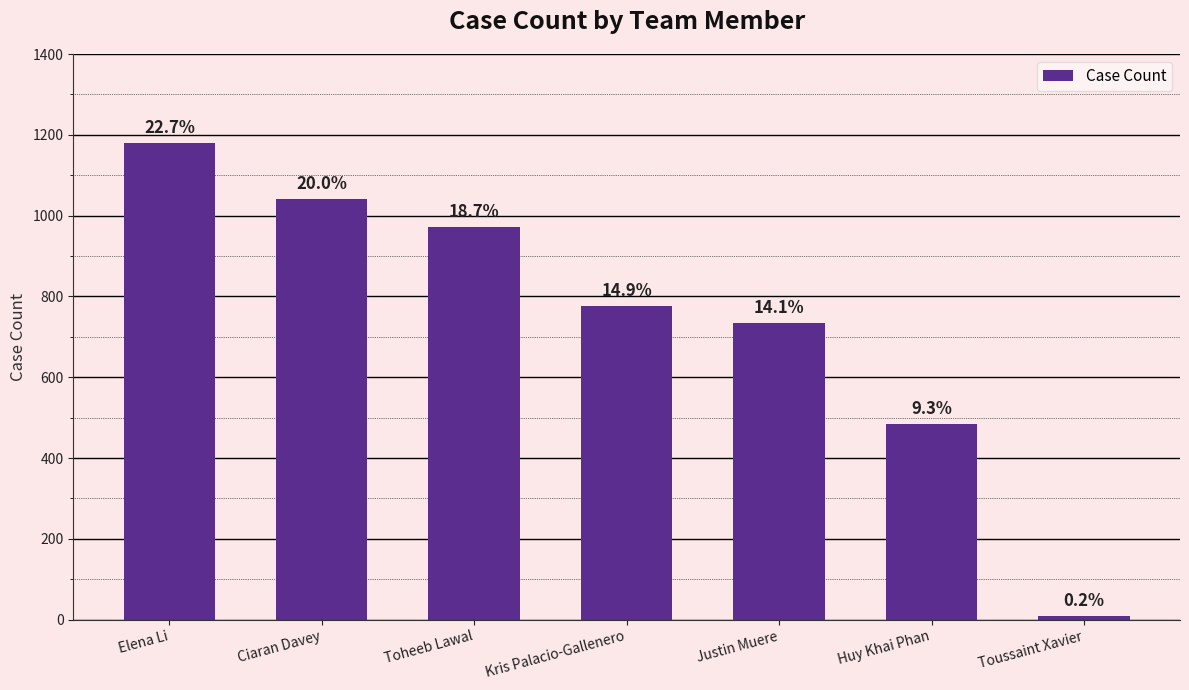

Reading right to left, extract all data points from this chart.

Toussaint Xavier=8	Huy Khai Phan=485	Justin Muere=735	Kris Palacio-Gallenero=776	Toheeb Lawal=971	Ciaran Davey=1041	Elena Li=1179